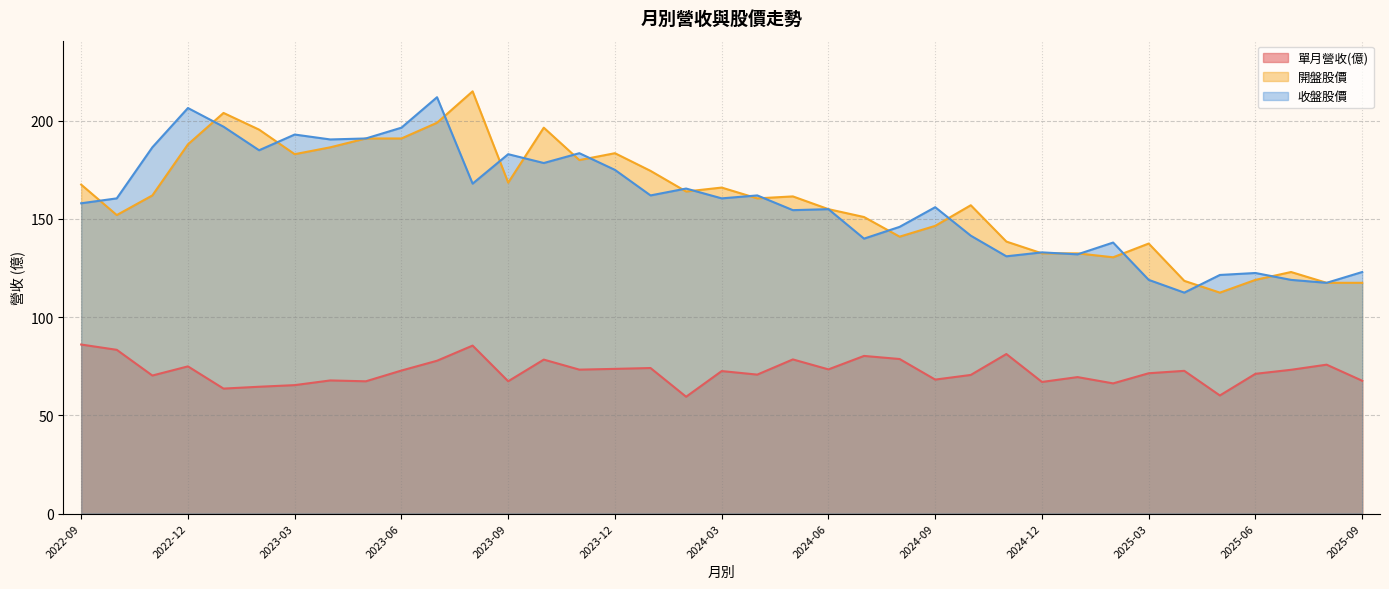

What is the maximum value shown in the chart?

215.0